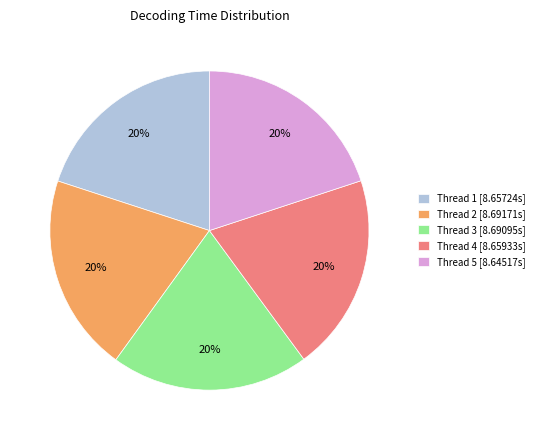

Is Thread 1 [8.65724s] the majority of the pie?

No